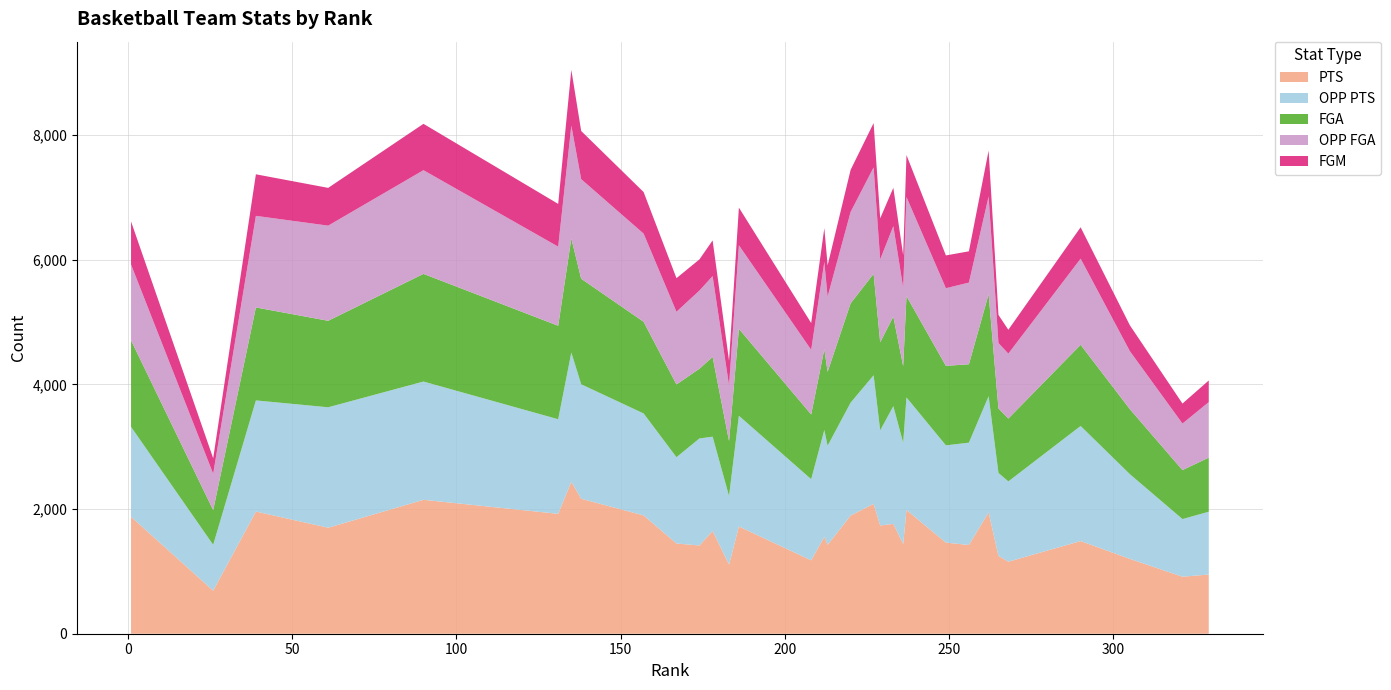

Reading left to right, what are all the values shown in this chart?

PTS: 1877	691	1961	1701	2149	1924	2439	2166	1899	1448	1416	1650	1110	1721	1178	1554	1427	1896	2084	1737	1763	1439	1986	1462	1424	1948	1249	1156	1487	1201	915	950
OPP PTS: 1443	736	1783	1933	1898	1518	2074	1837	1636	1385	1718	1512	1099	1777	1302	1716	1590	1812	2064	1527	1889	1625	1806	1561	1642	1864	1331	1288	1847	1359	925	1008
FGA: 1389	557	1492	1388	1728	1500	1829	1694	1471	1167	1119	1280	883	1395	1039	1296	1186	1594	1628	1413	1437	1230	1626	1276	1258	1636	1035	1009	1303	1043	786	868
OPP FGA: 1216	584	1470	1527	1664	1270	1813	1598	1415	1167	1255	1297	894	1341	1037	1402	1208	1467	1708	1331	1452	1260	1590	1246	1311	1570	1050	1042	1382	931	747	891
FGM: 691	248	667	606	744	686	894	773	667	539	500	573	395	604	430	542	500	675	711	658	615	522	674	526	502	736	451	383	504	415	321	347